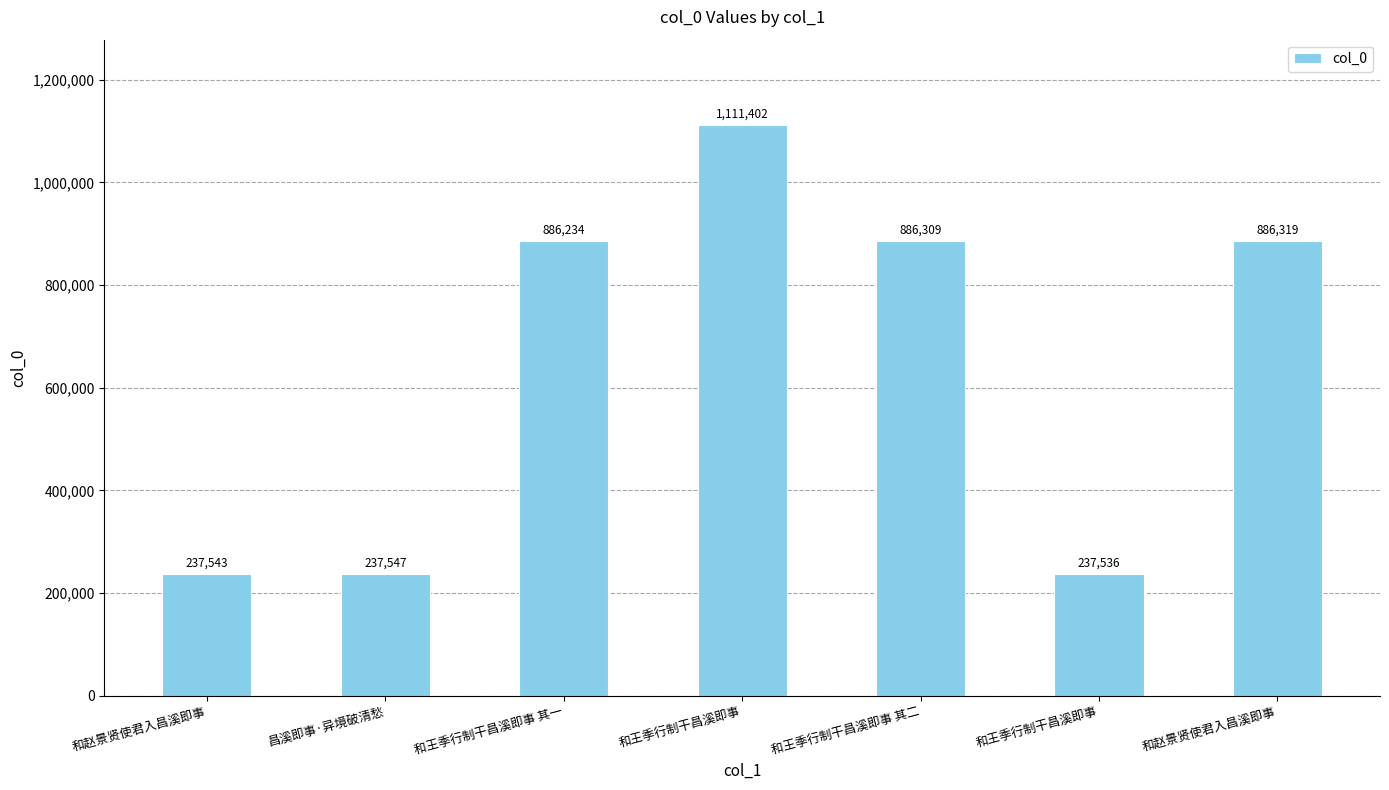

Reading right to left, extract all data points from this chart.

886319	237536	886309	1111402	886234	237547	237543